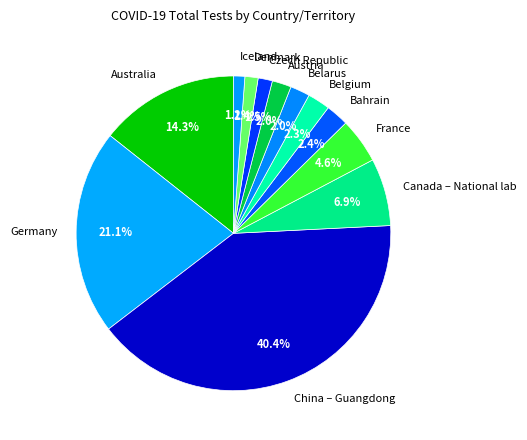

Is Australia the majority of the pie?

No